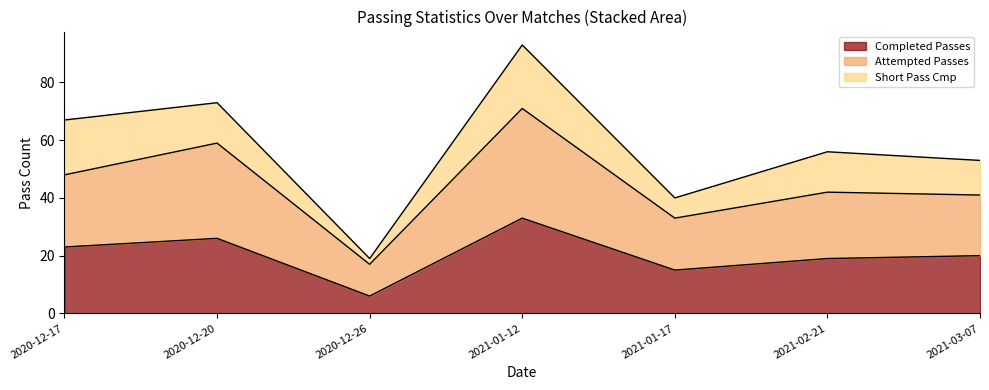

True or false: Attempted Passes has more than 1 interior local peaks.

True